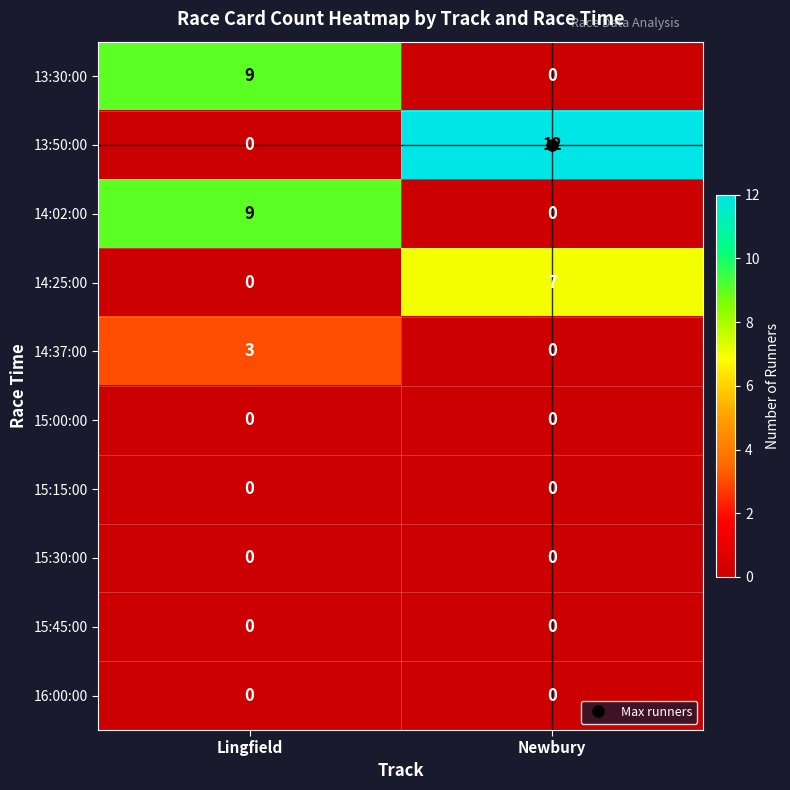

What is the sum of all 13:50:00 values?

12